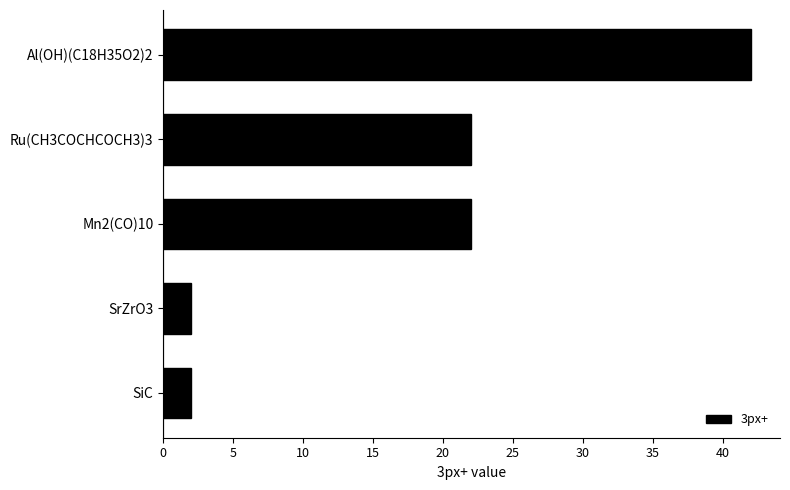

Reading bottom to top, what are all the values shown in this chart?

2	2	22	22	42